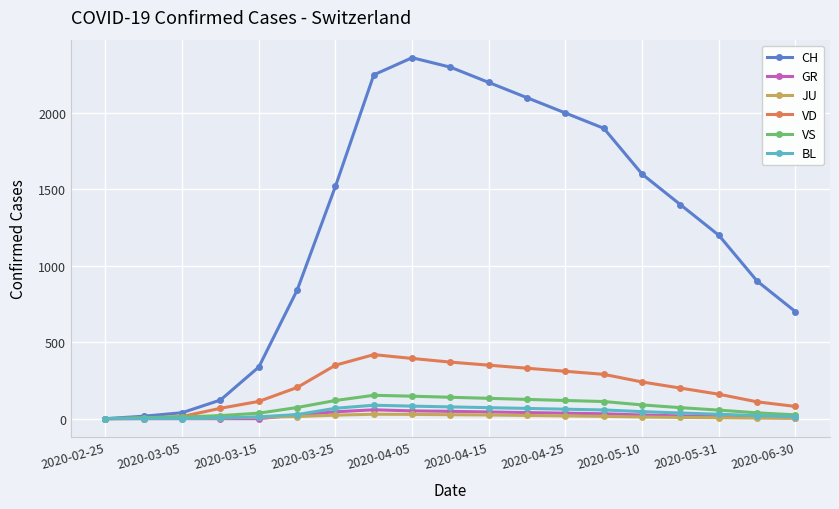

How many categories are shown in the chart?

19